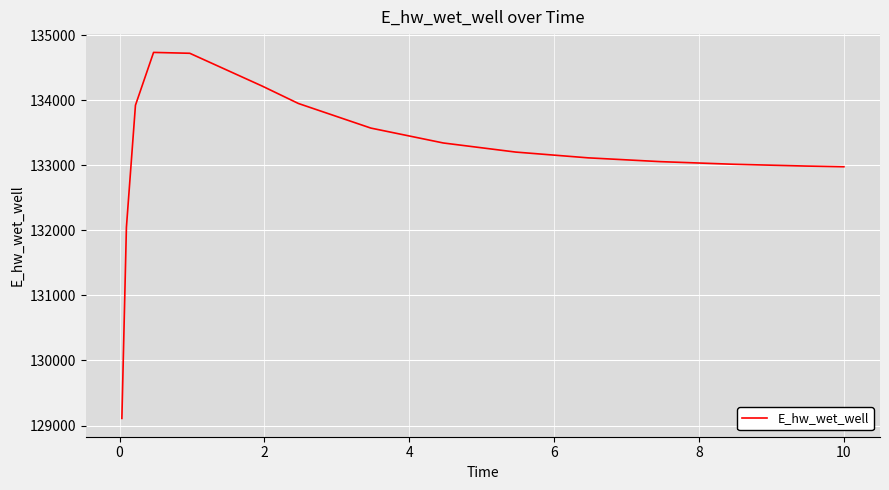

What is the maximum value shown in the chart?

134732.5